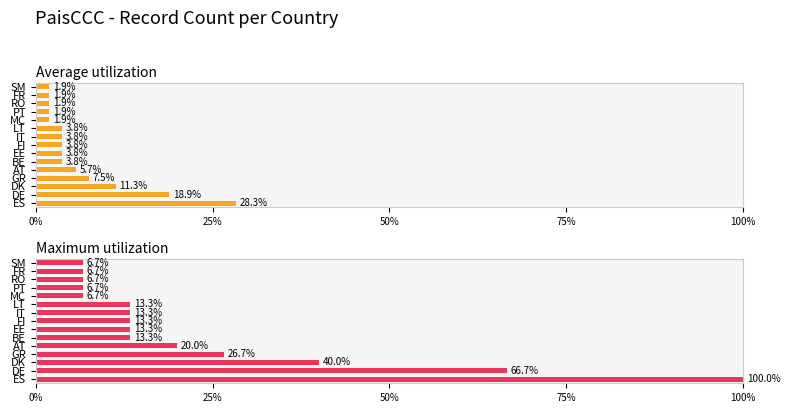

List the series in order of their peak value, highest first.

Maximum utilization, Average utilization